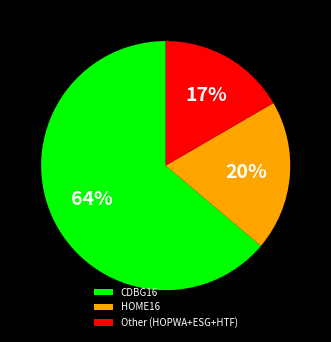

To the nearest percent, what is the average slice percentage?

33%